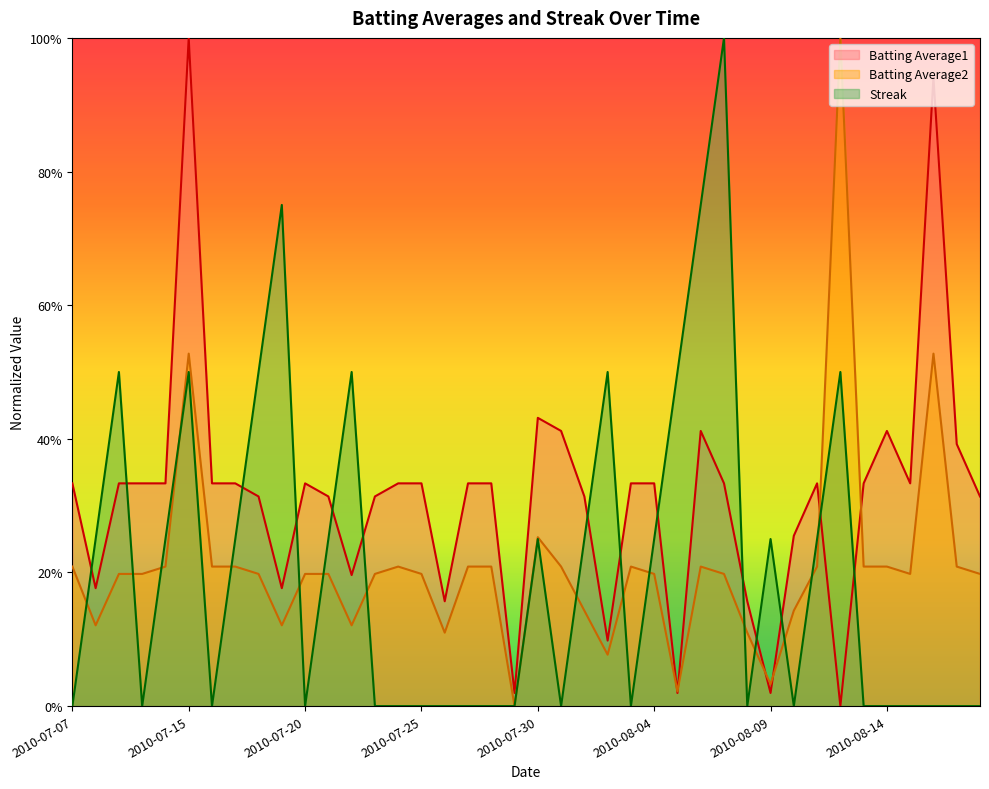

True or false: Streak has a value of -0.6 at 2010-07-16.

False